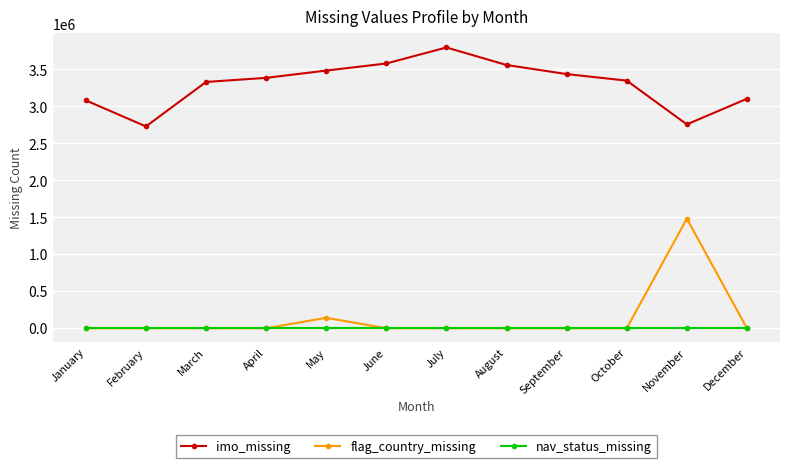

List the series in order of their peak value, lowest first.

nav_status_missing, flag_country_missing, imo_missing